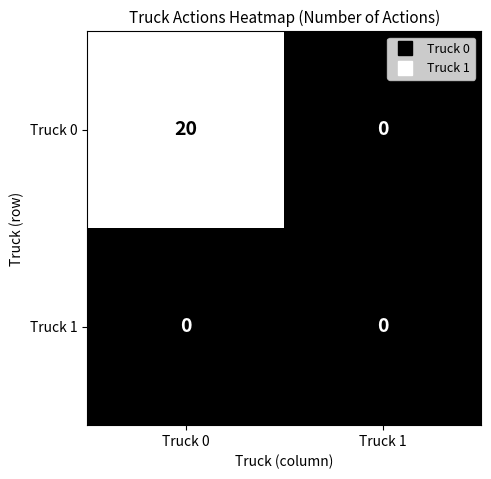

Reading left to right, list all the values displayed in this chart.

Truck 0: 20	0
Truck 1: 0	0